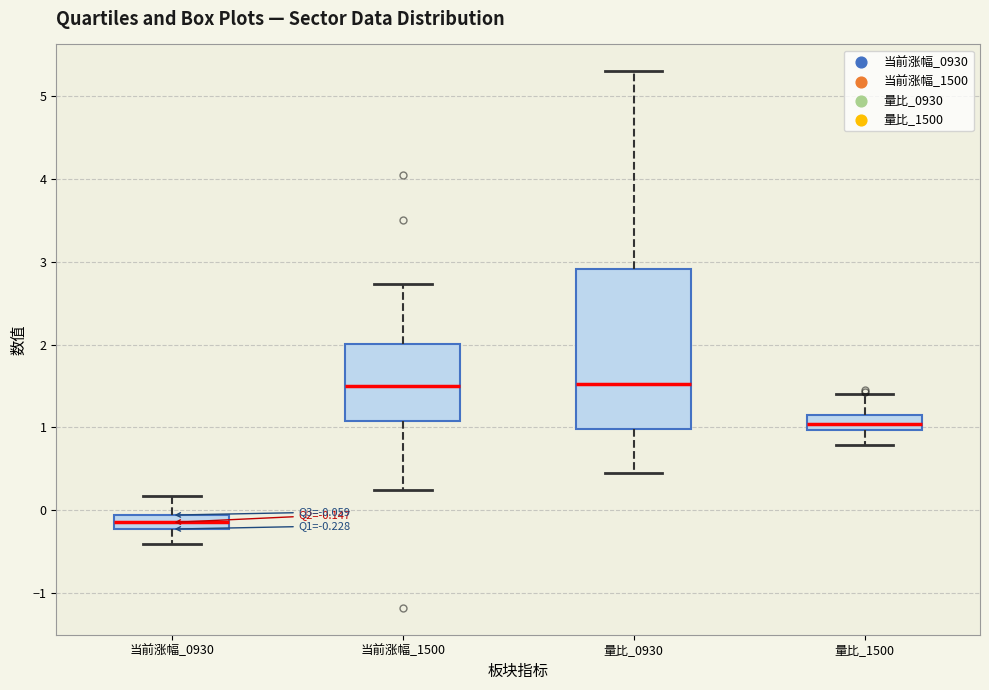

Which box has the lowest median line?

当前涨幅_0930